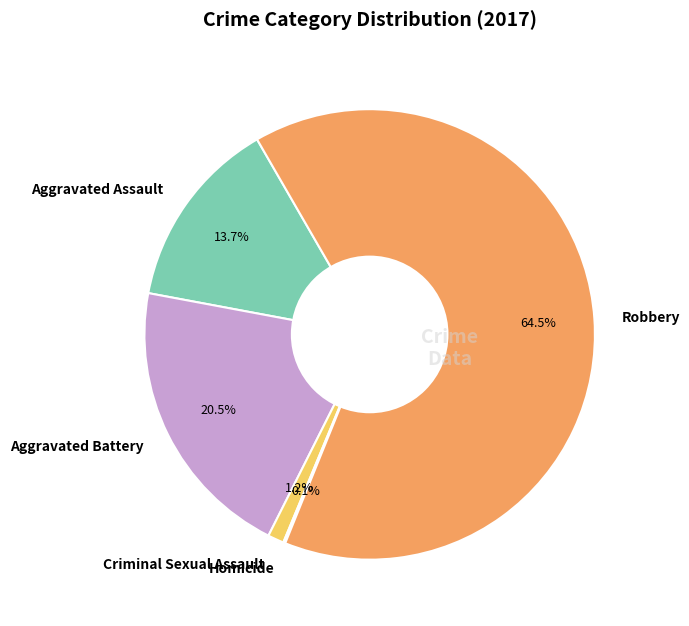

Which slice is the largest?

Robbery